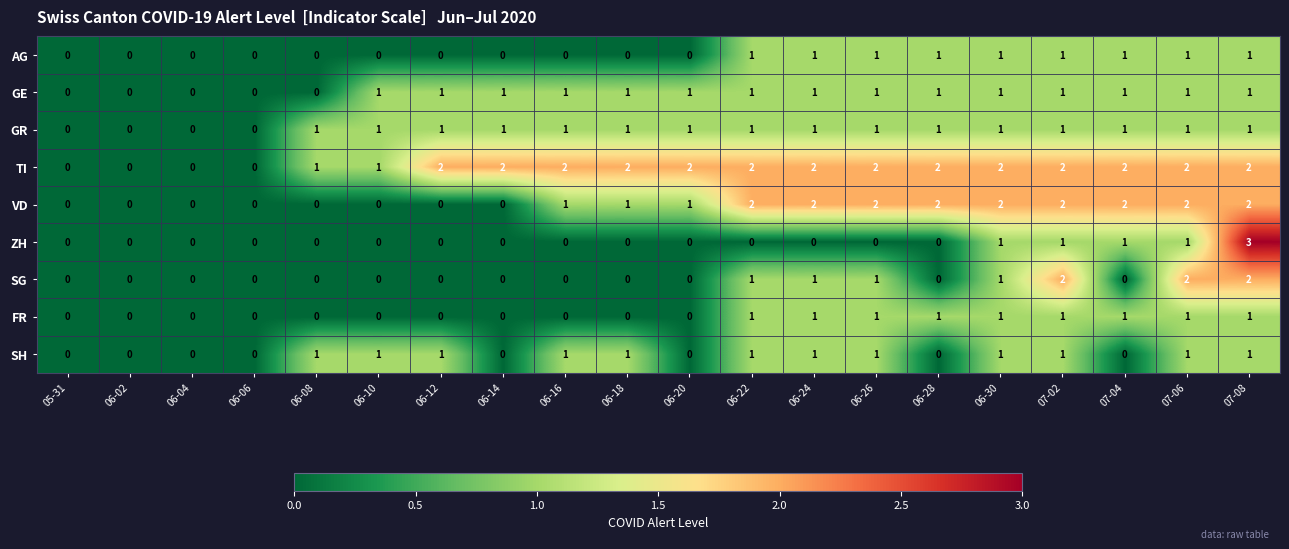

True or false: FR has a value of 0 at 06-28.

False